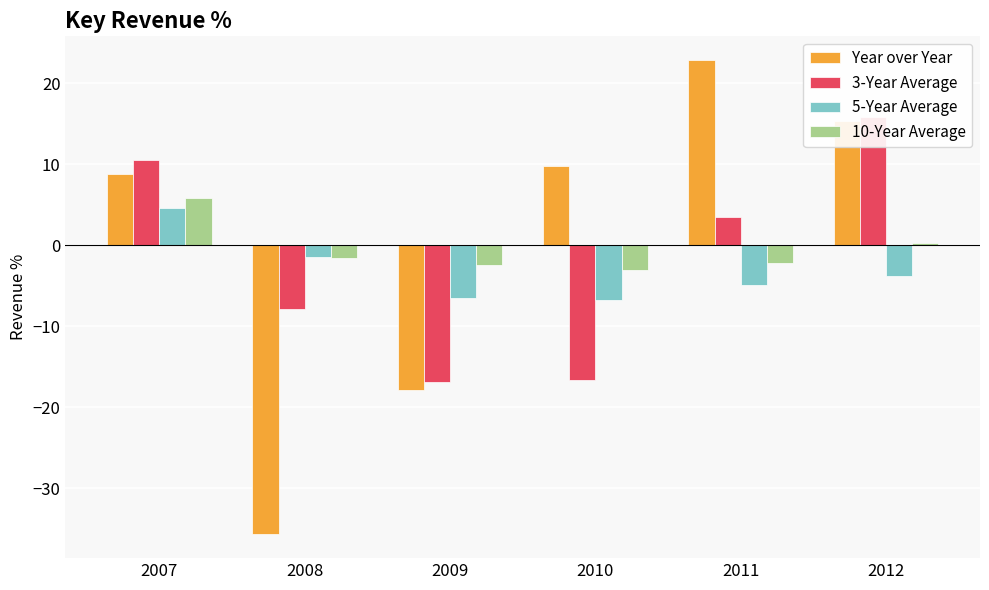

Reading left to right, extract all data points from this chart.

Year over Year: 2007=8.8	2008=-35.7	2009=-17.9	2010=9.8	2011=22.9	2012=15.4
3-Year Average: 2007=10.5	2008=-7.9	2009=-16.9	2010=-16.6	2011=3.5	2012=15.9
5-Year Average: 2007=4.5	2008=-1.5	2009=-6.6	2010=-6.8	2011=-5.0	2012=-3.9
10-Year Average: 2007=5.8	2008=-1.6	2009=-2.5	2010=-3.1	2011=-2.2	2012=0.3